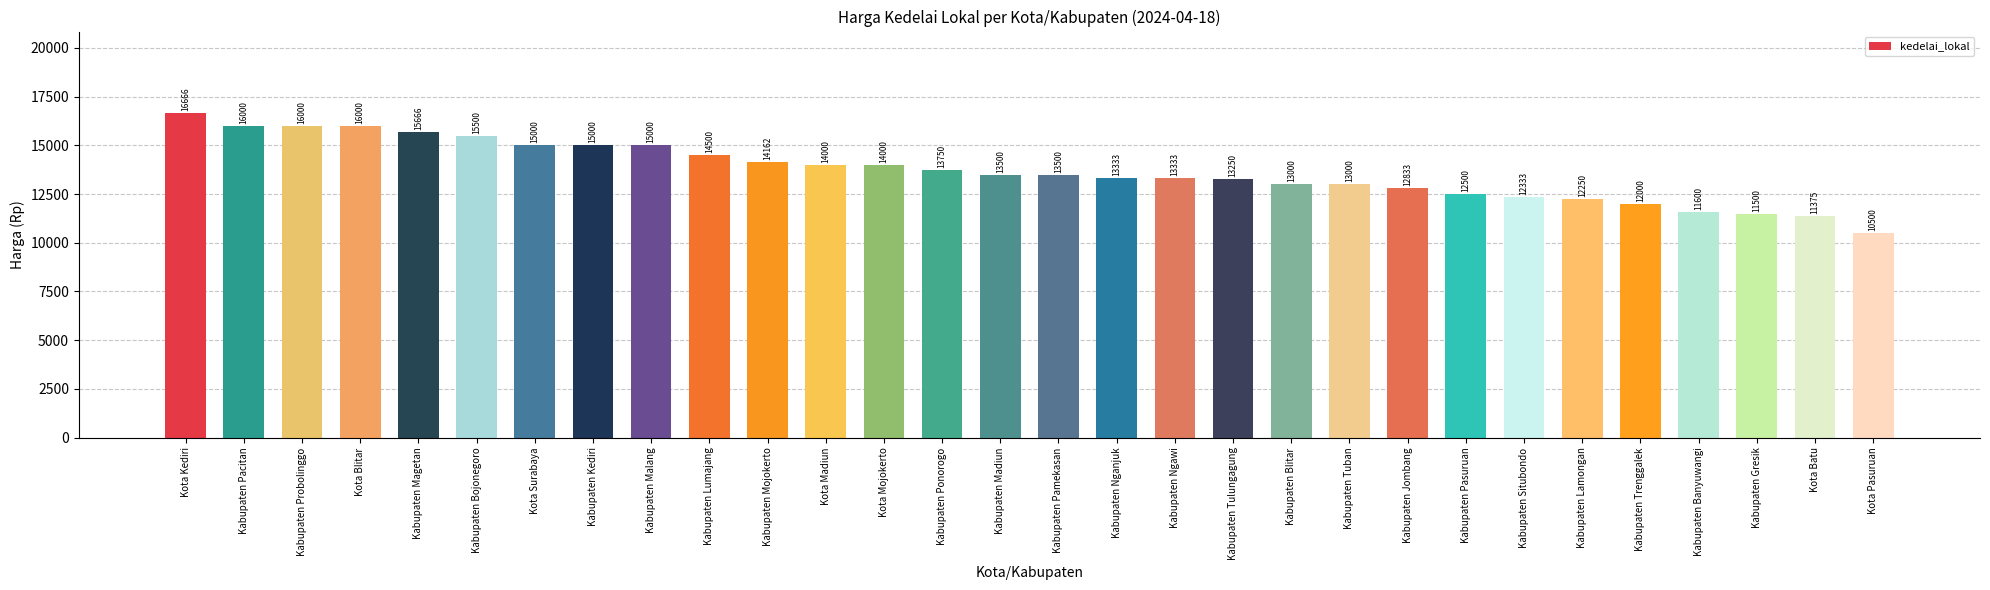

Which has a higher value, Kota Mojokerto or Kabupaten Probolinggo?

Kabupaten Probolinggo